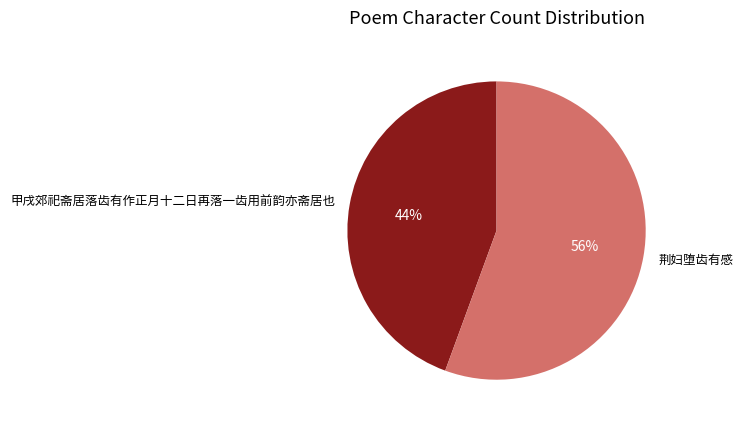

Which has a higher value, 荆妇堕齿有感 or 甲戌郊祀斋居落齿有作正月十二日再落一齿用前韵亦斋居也?

荆妇堕齿有感